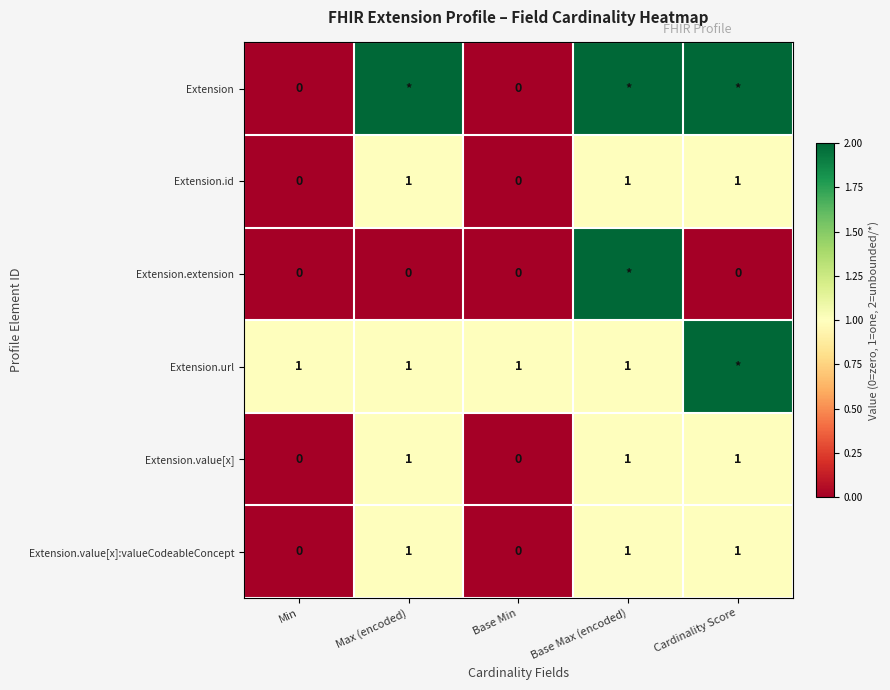

The value of Extension.id at Base Max (encoded) is 1. True or false?

True